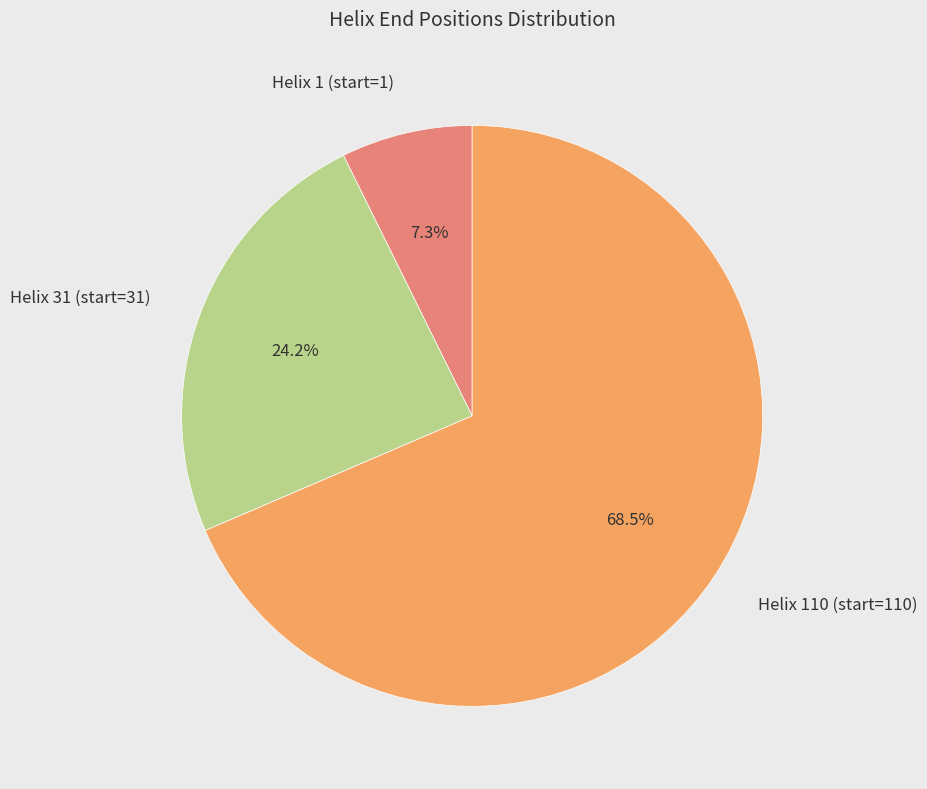

What is the smallest slice in the pie chart?

Helix 1 (start=1)